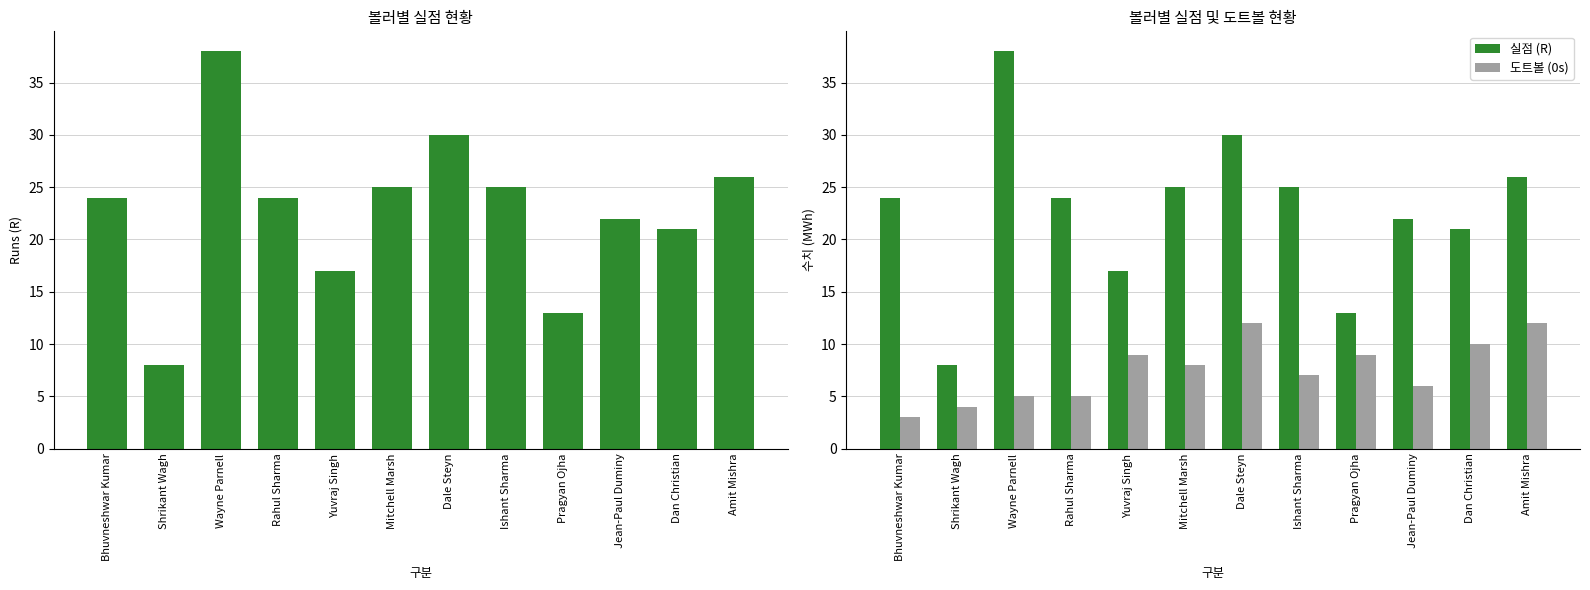

Where is 도트볼 (0s) nearest to the value 7?

Ishant Sharma